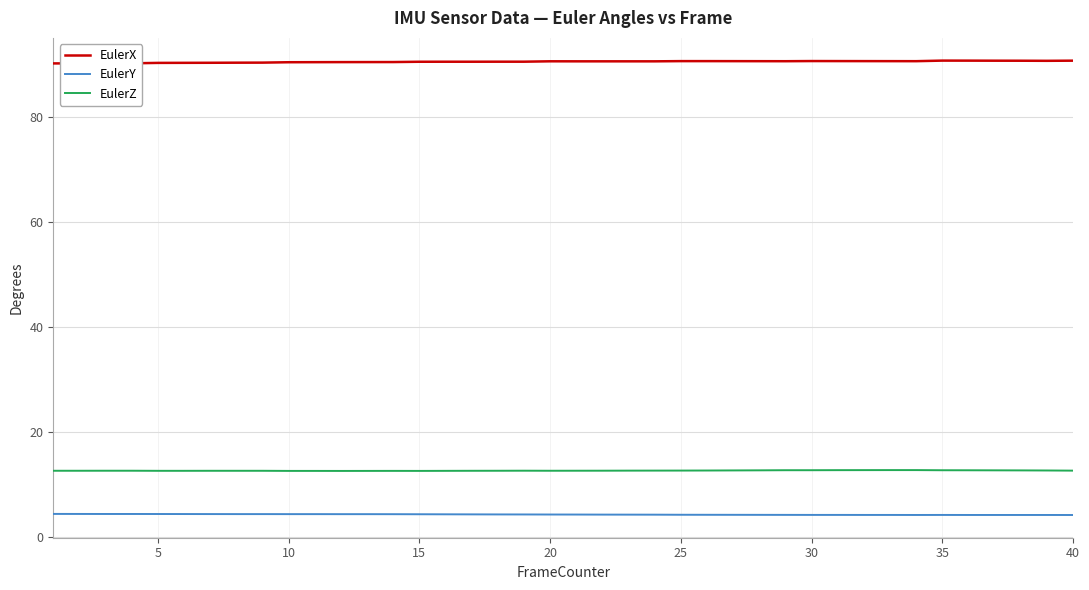

Which series has the largest total across all categories?

EulerX